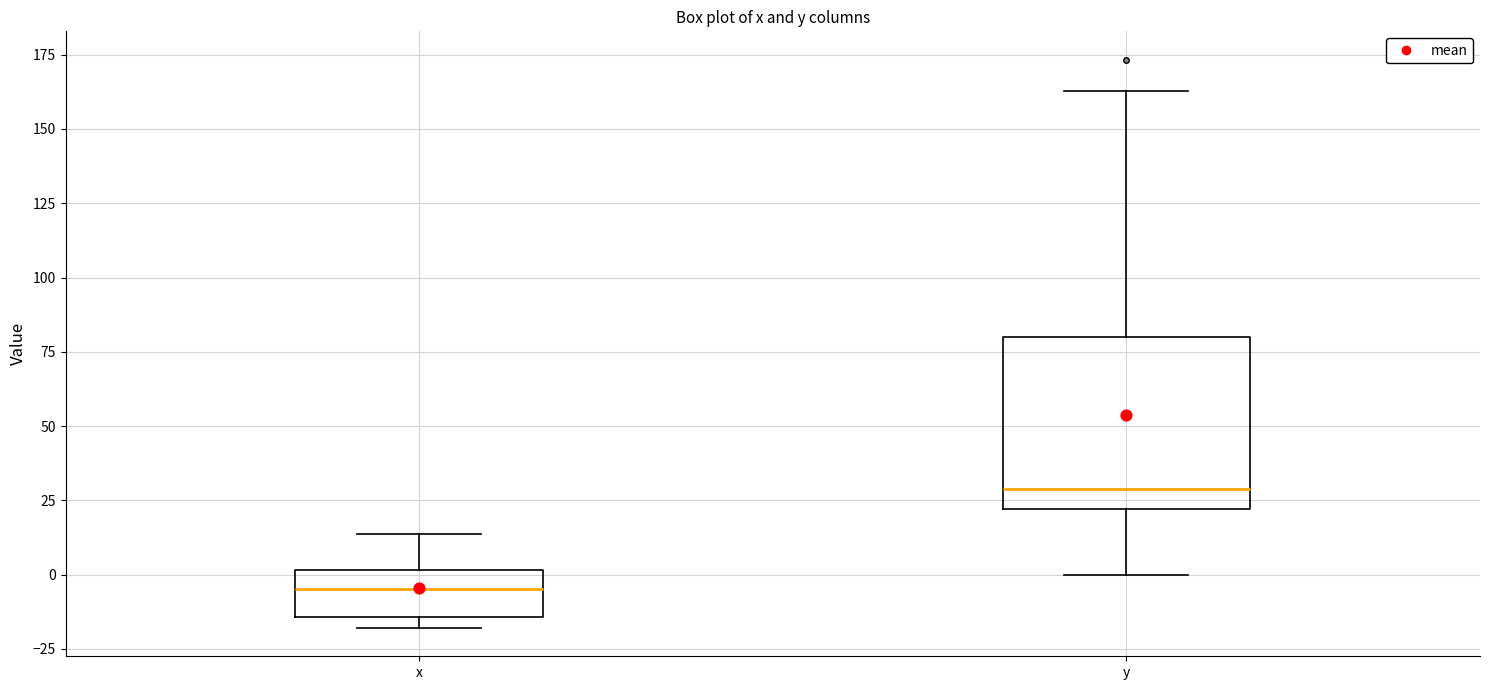

Reading left to right, transcribe this box plot: for each box, give where its median line is, the range the box spans, and where its two whiskers end, as read against the y-axis. The values are not printed on the chart, so give them approximately, as read against the axis.

x: median -5, box -15 to 0, whiskers -20 to 15
y: median 30, box 20 to 80, whiskers 0 to 165